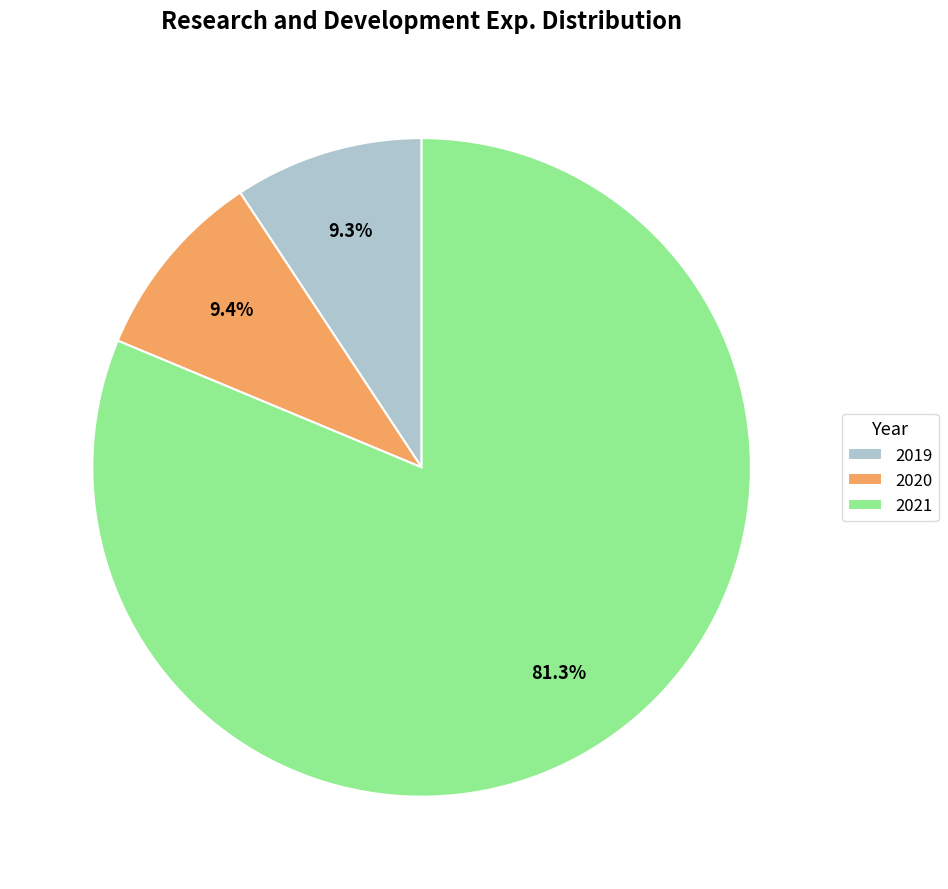

Is it true that 2020 is 9% of the pie?

True